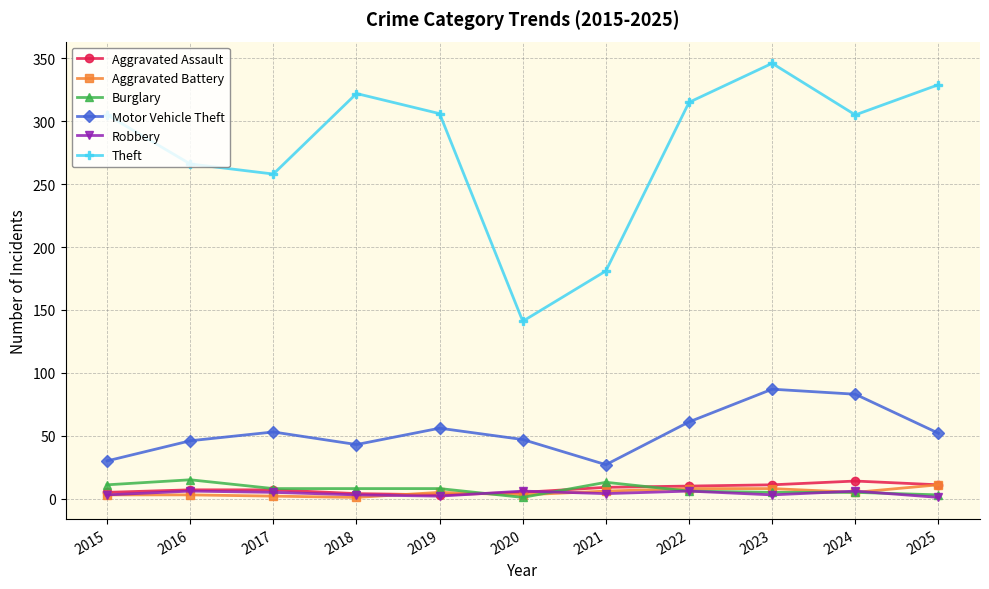

What is the spread (max minus min) of values at 2015?

302